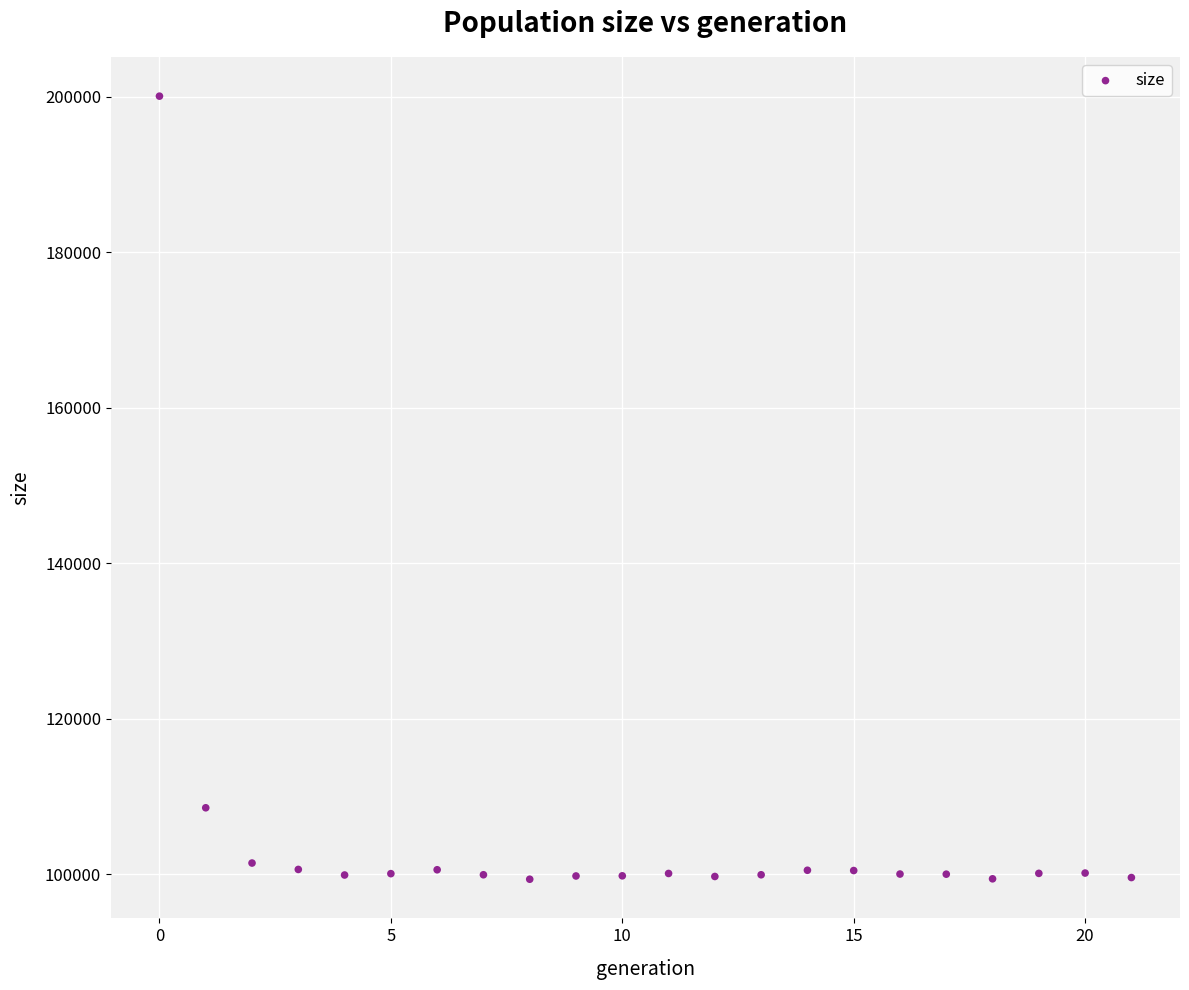

What Y value in the scatter plot is closest to 149719?

108555